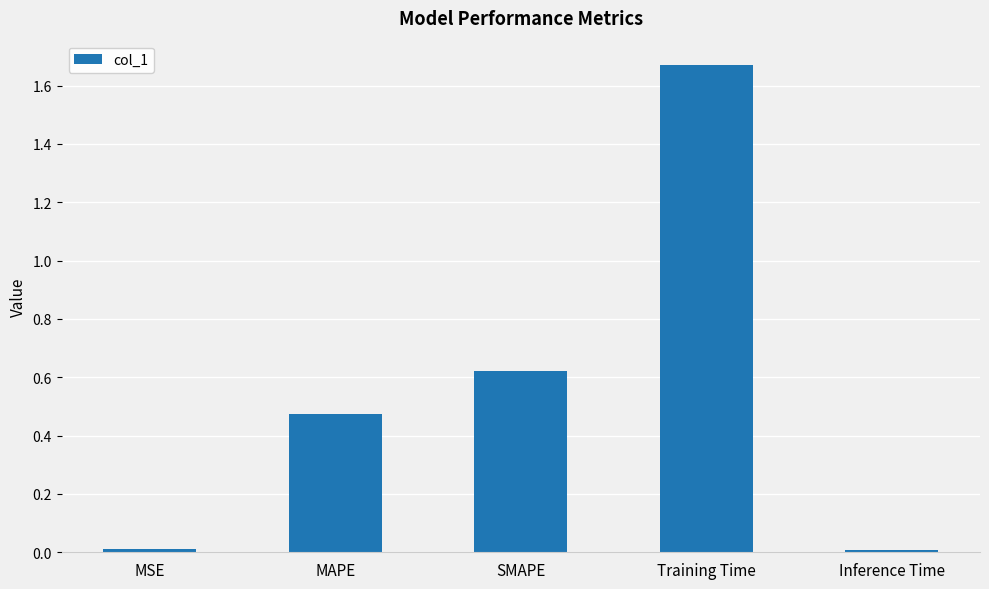

Is it true that the value at Training Time is 2.9?

False